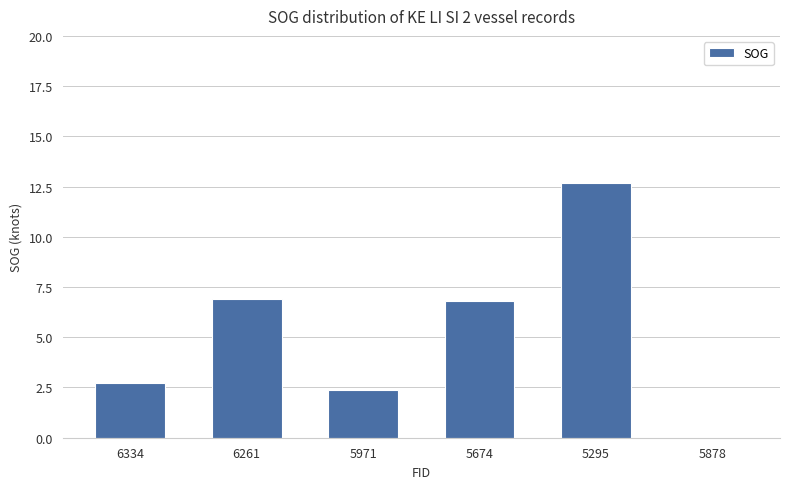

Count the number of data series in this chart.

1